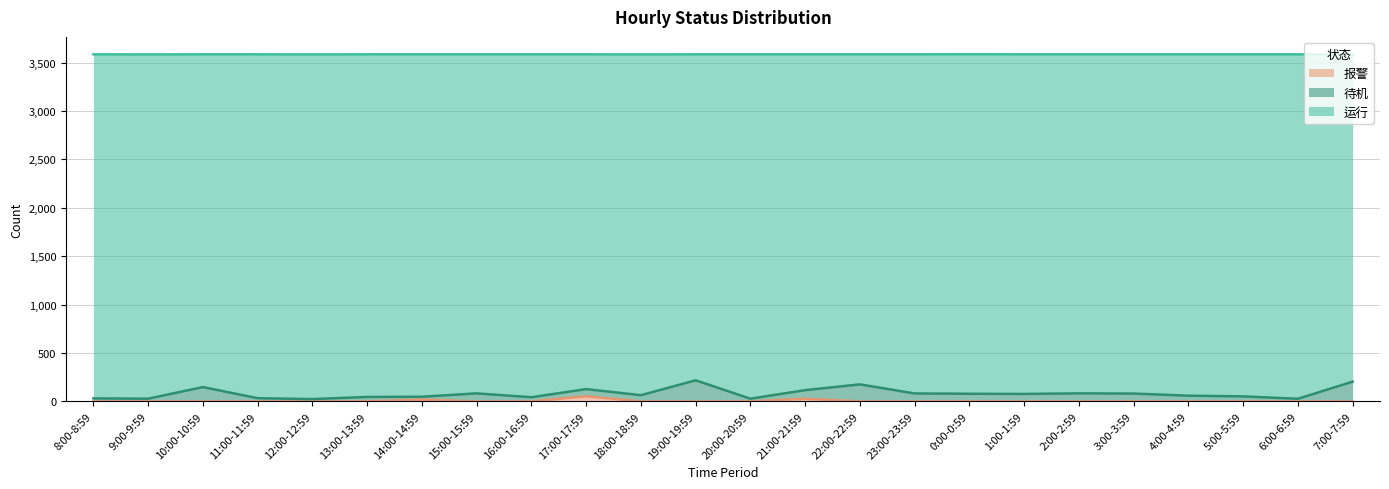

The value of 报警 at 3:00-3:59 is 0. True or false?

True